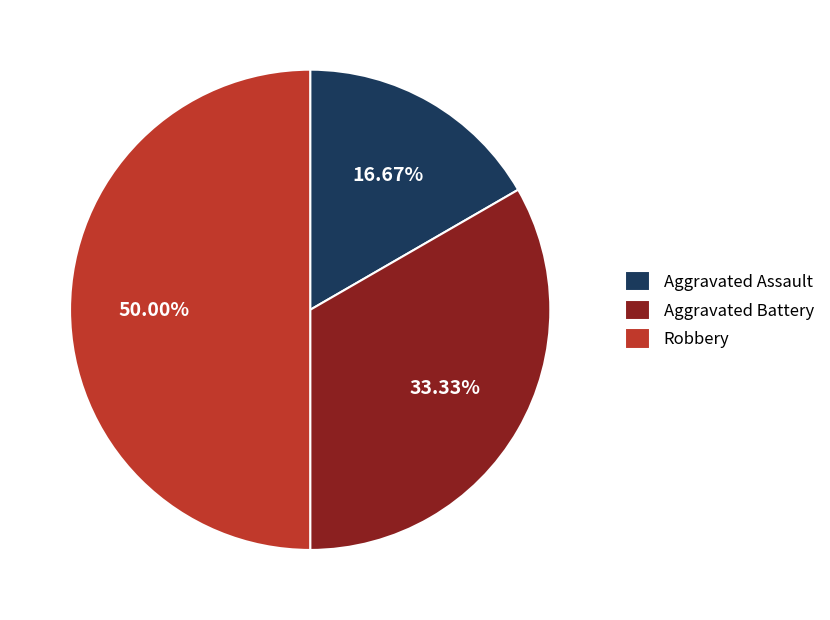

Is it true that Robbery is 62% of the pie?

False